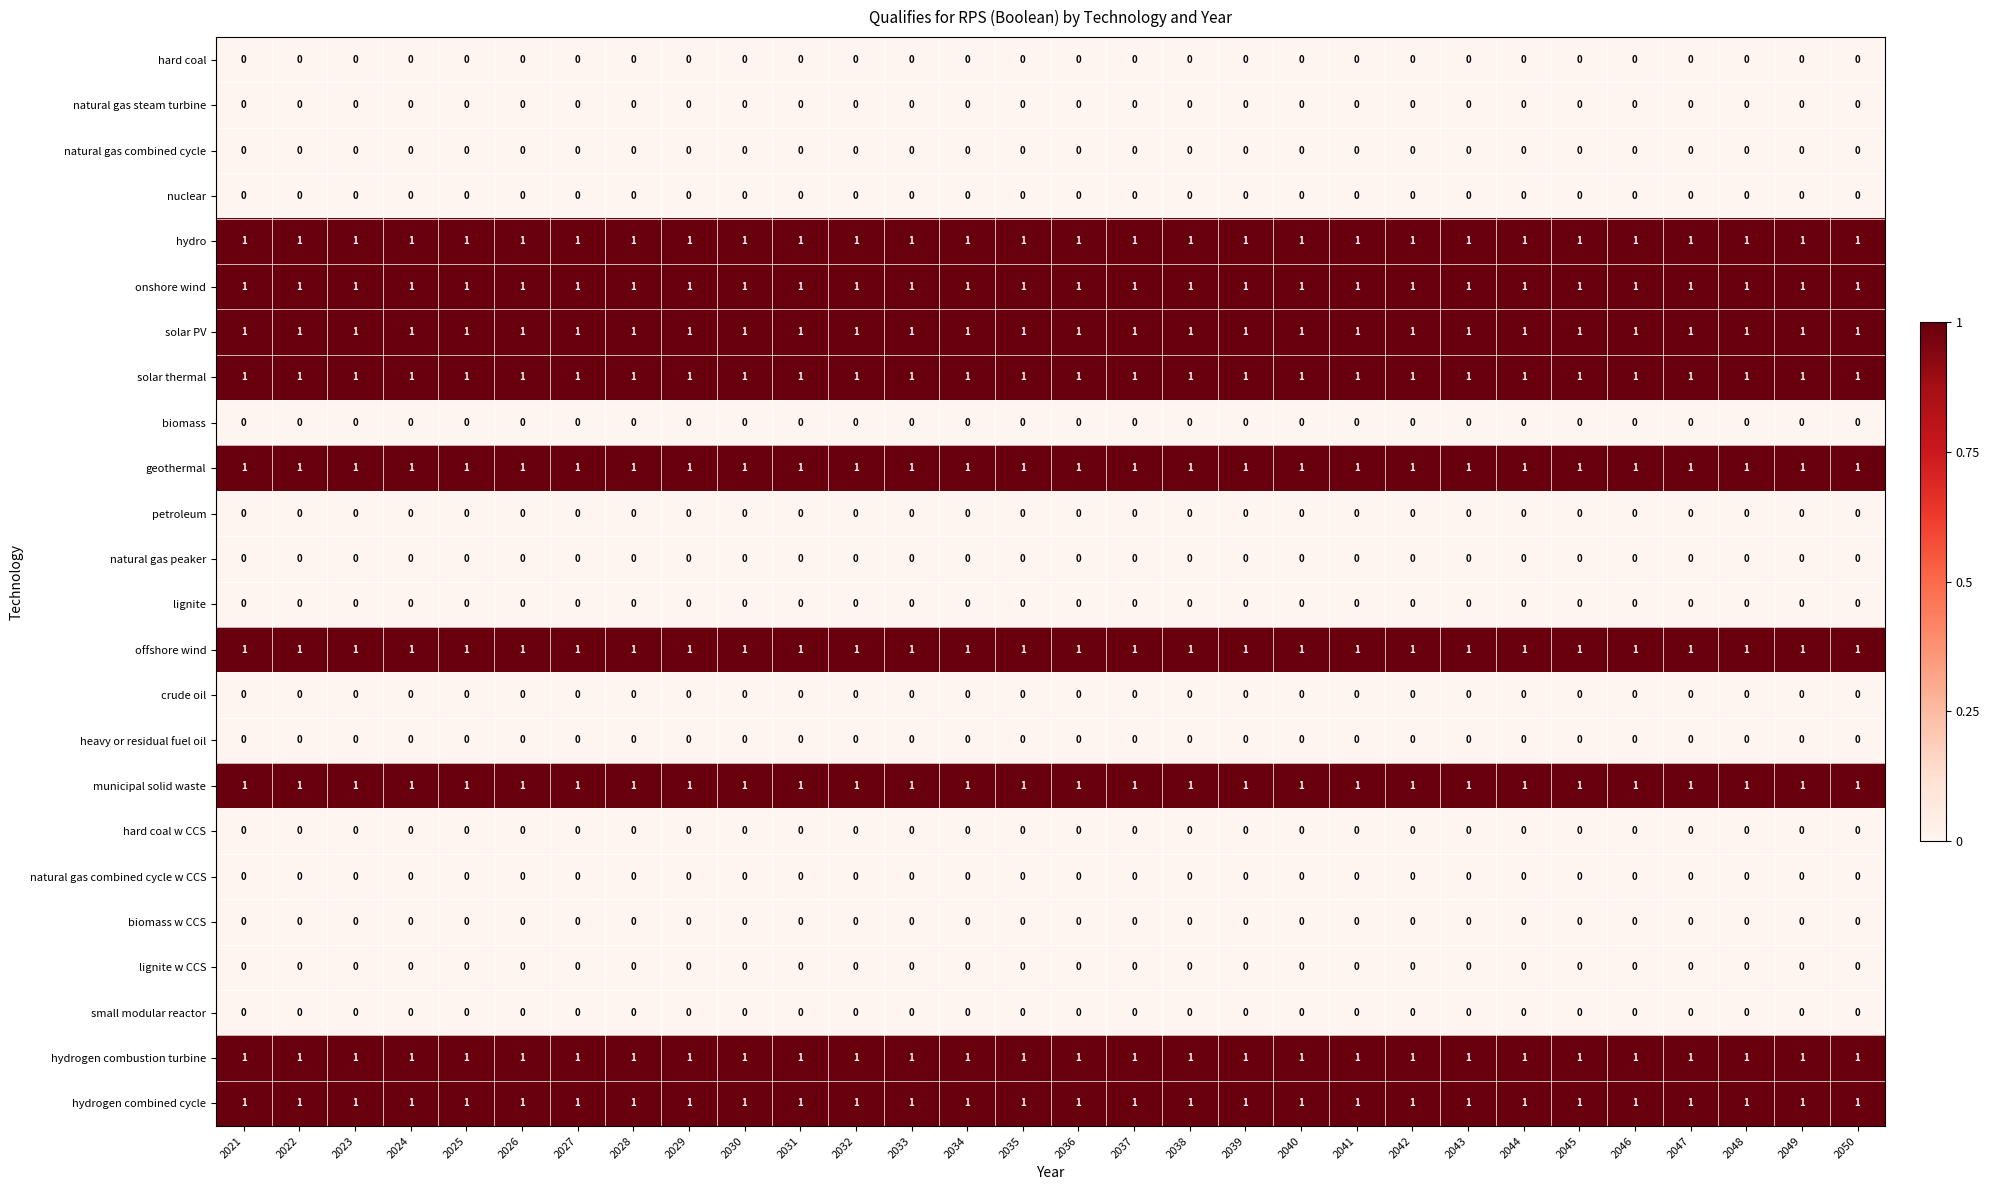

What is the difference between the highest and lowest values at 2046?

1